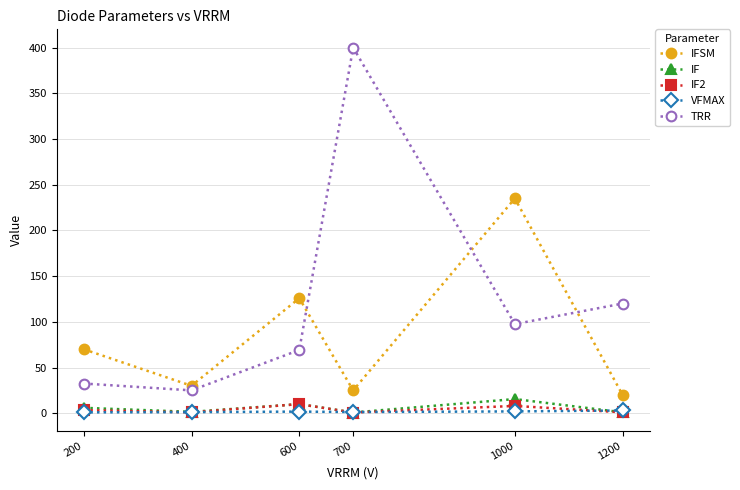

True or false: VFMAX has a value of 1.2 at 400.

True